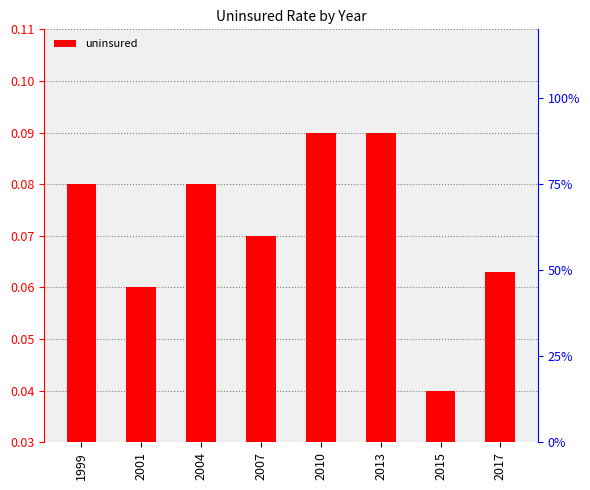

List the labels in order of value, smallest first.

2015, 2001, 2017, 2007, 1999, 2004, 2010, 2013